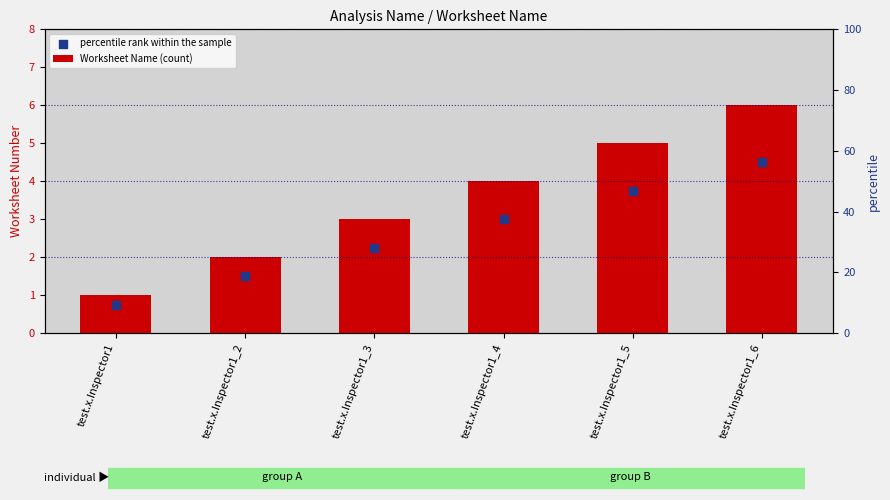

At which category is the sum across all series the highest?

test.x.Inspector1_6